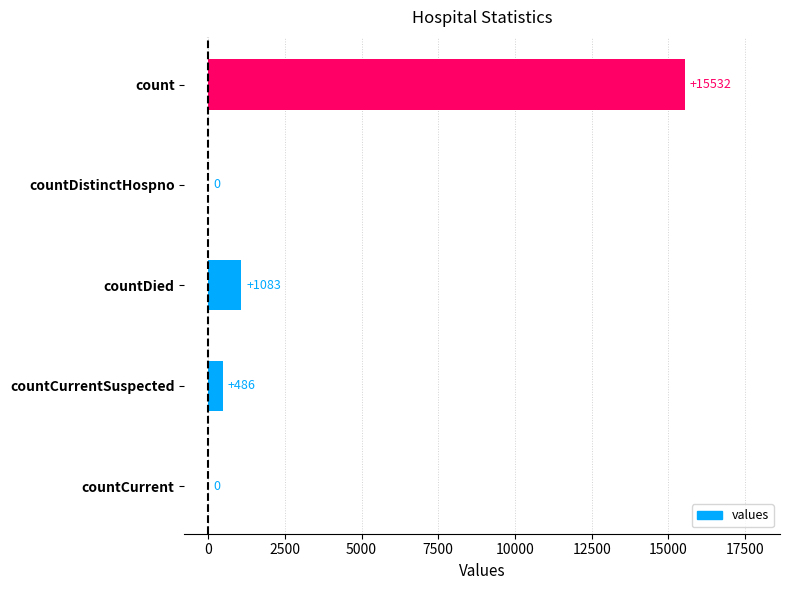

True or false: the data shows -8981 at countDistinctHospno.

False